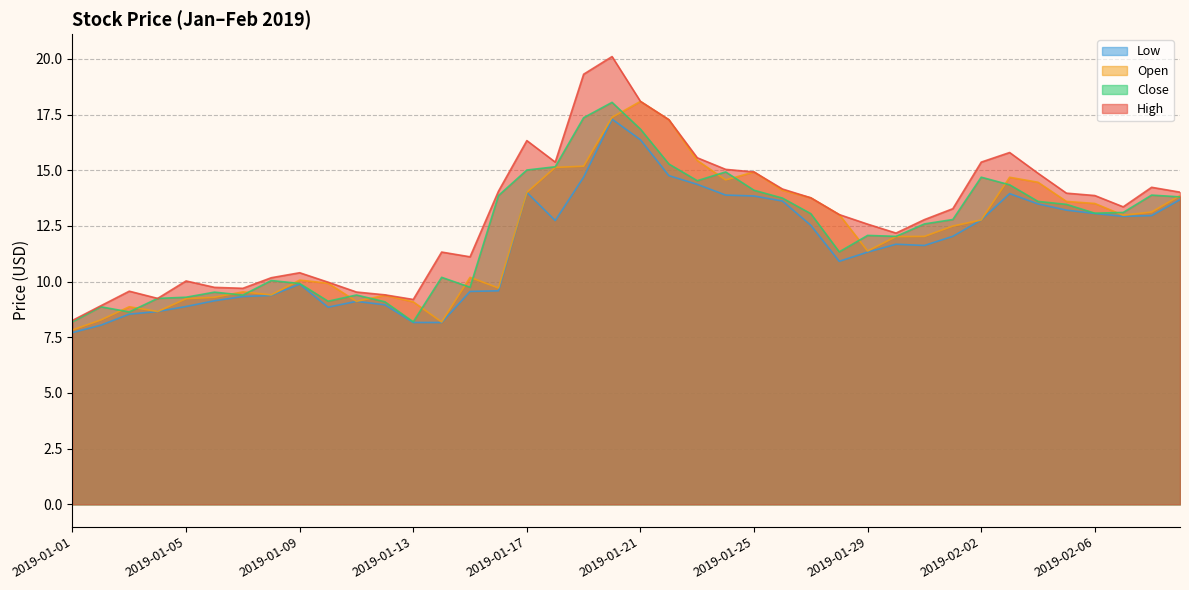

What is the label of the 8th point from the right?

2019-02-02